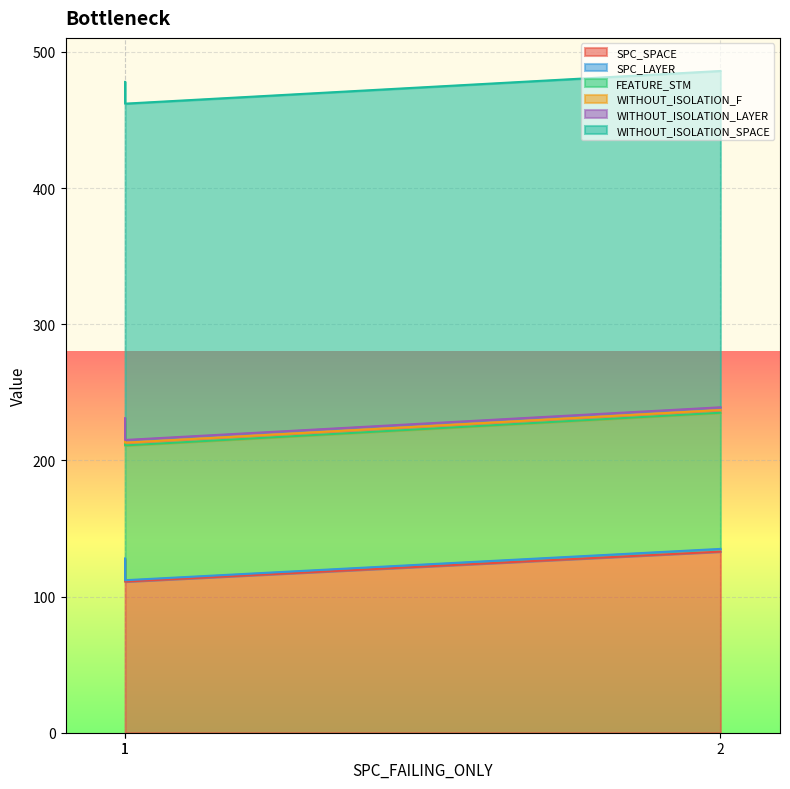

What is the sum of the SPC_SPACE values at 2 and 1?

244